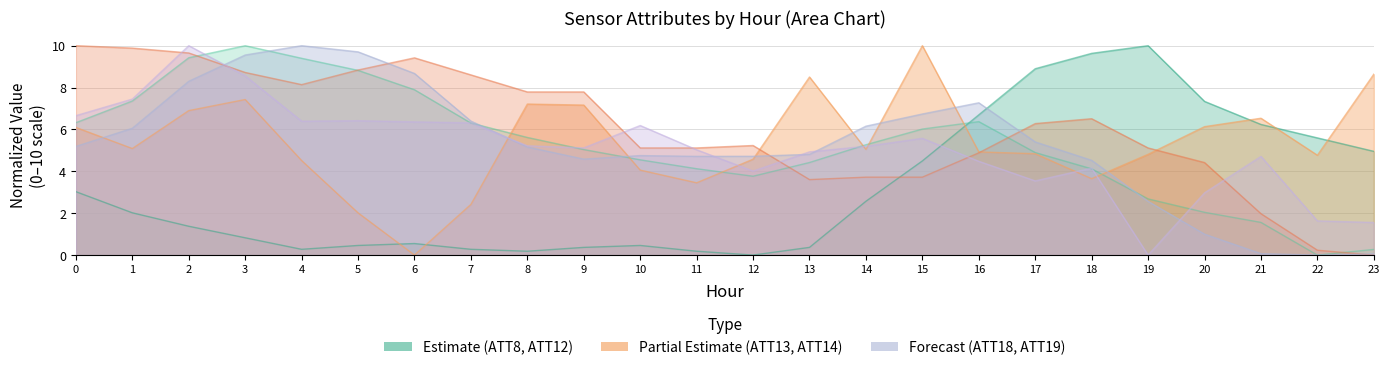

Which category has the lowest value in the ATT18 series?

22